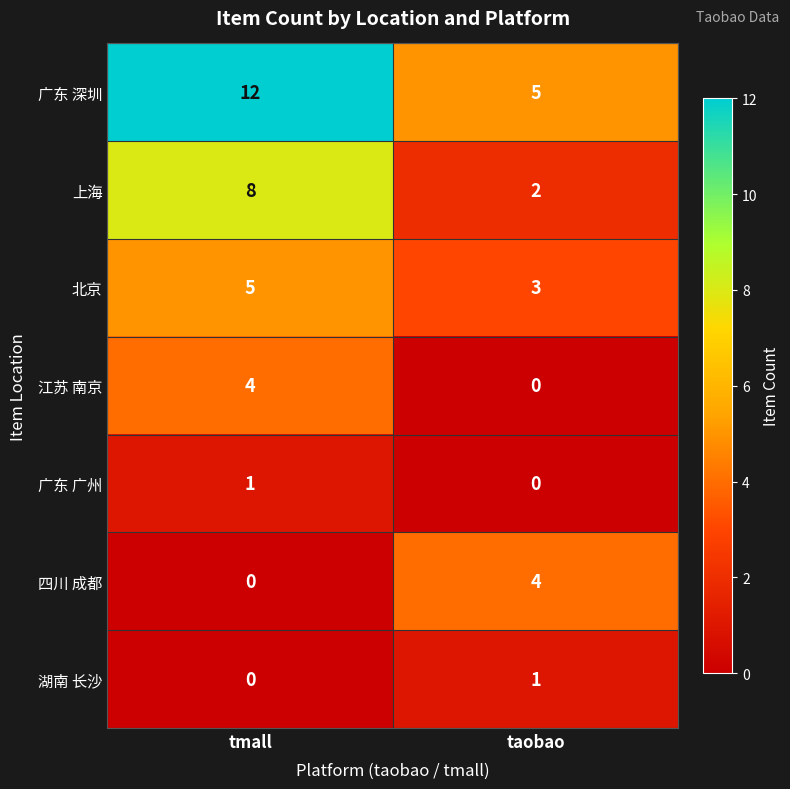

What is the maximum value shown in the chart?

12